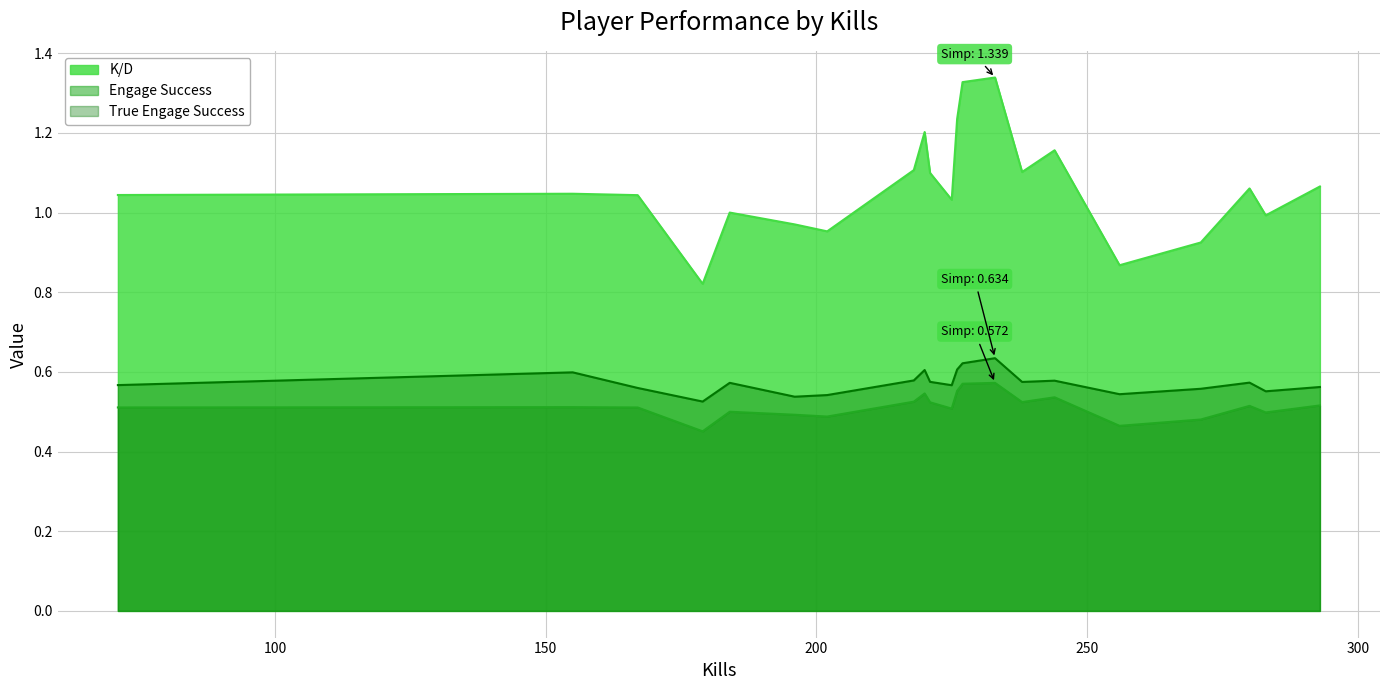

Rank the series by their maximum value, from highest to lowest.

K/D, True Engage Success, Engage Success